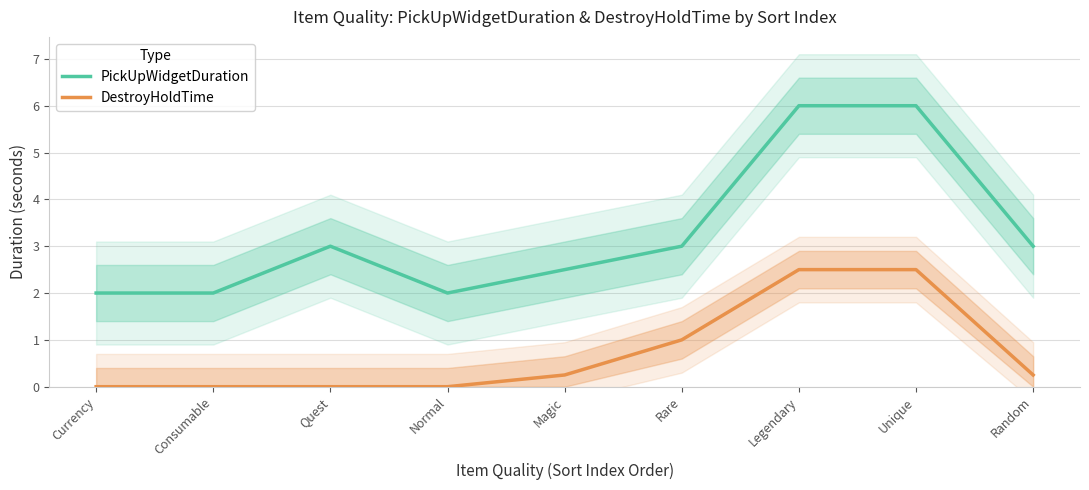

True or false: DestroyHoldTime and PickUpWidgetDuration cross at least once.

False